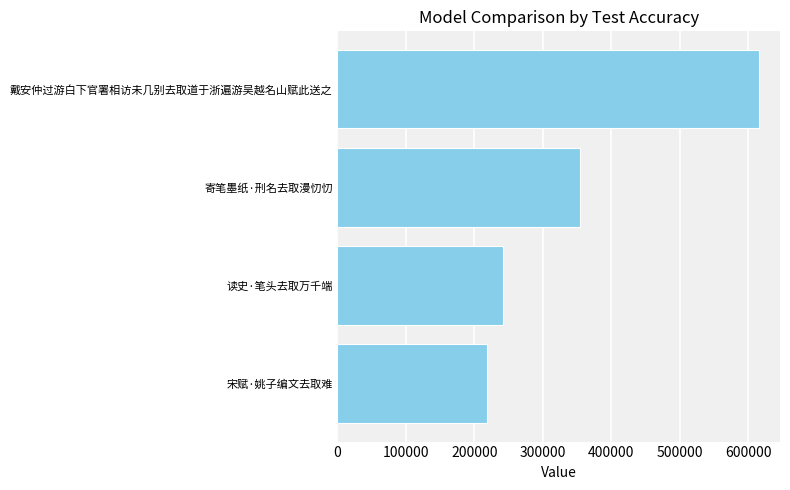

How many bars are there in total?

4